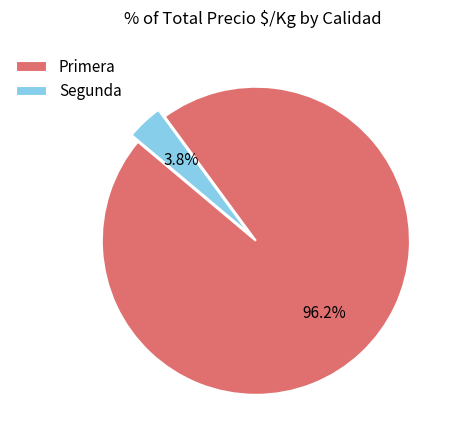

How many segments does this pie chart have?

2